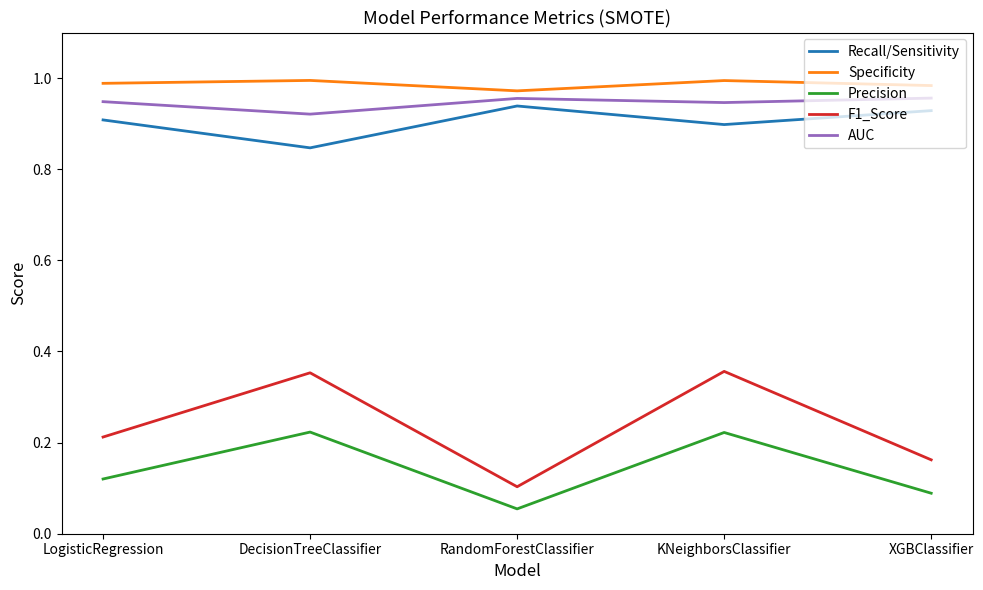

Is this an area chart (filled region under the line)?

No